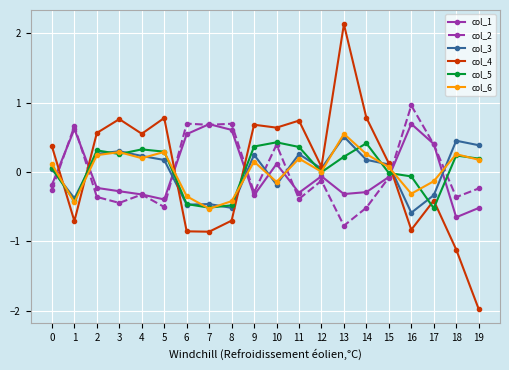

At which category is the sum across all series the highest?

13